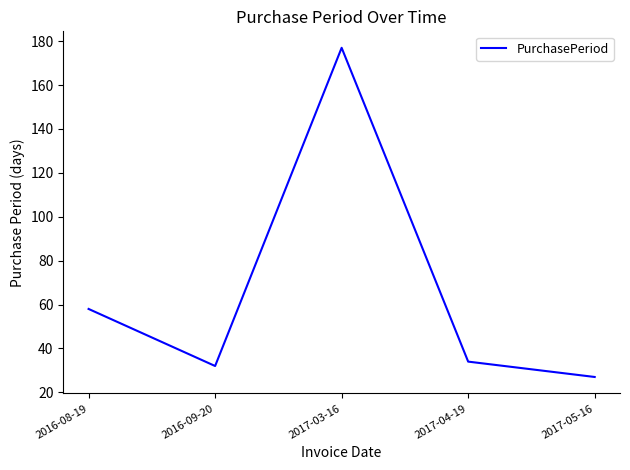

What position from the right is 2017-05-16?

1